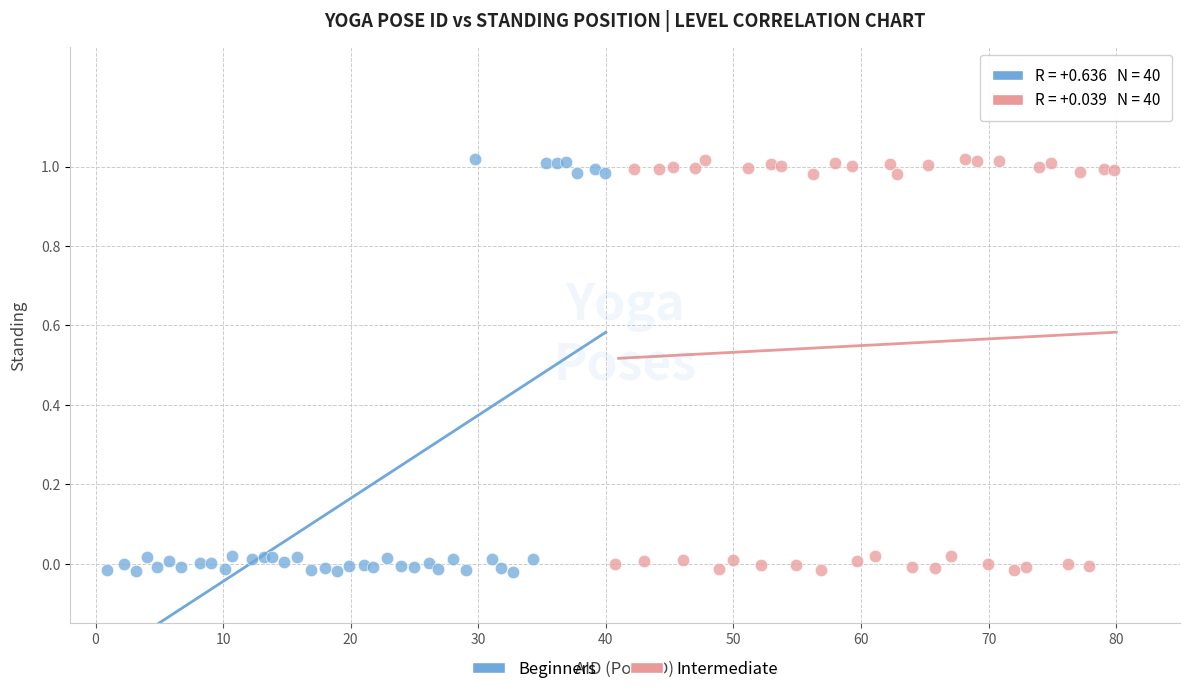

What are all the series names shown in the legend?

Beginners, Intermediate